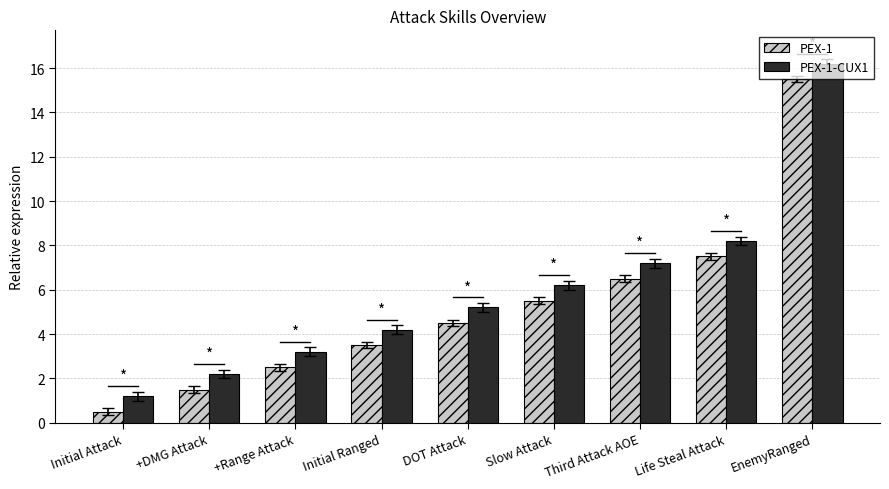

What is the difference between the highest and lowest values at Third Attack AOE?

0.7